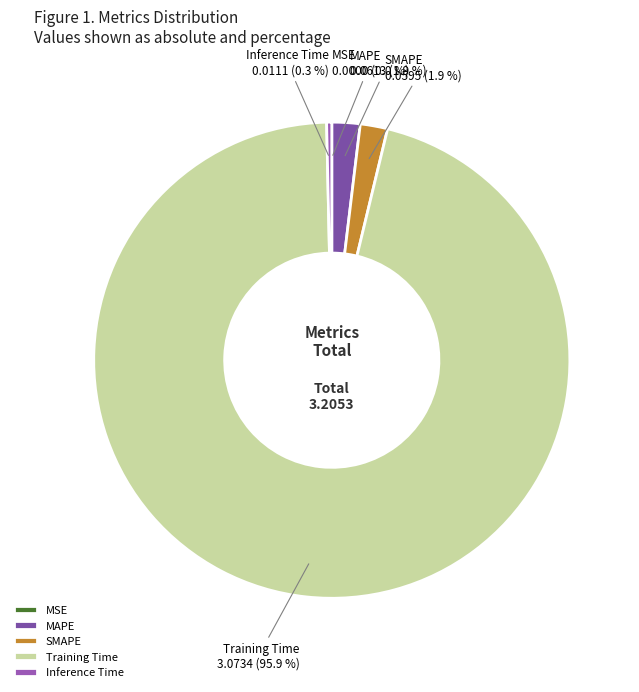

Which has a higher value, SMAPE or Inference Time?

SMAPE